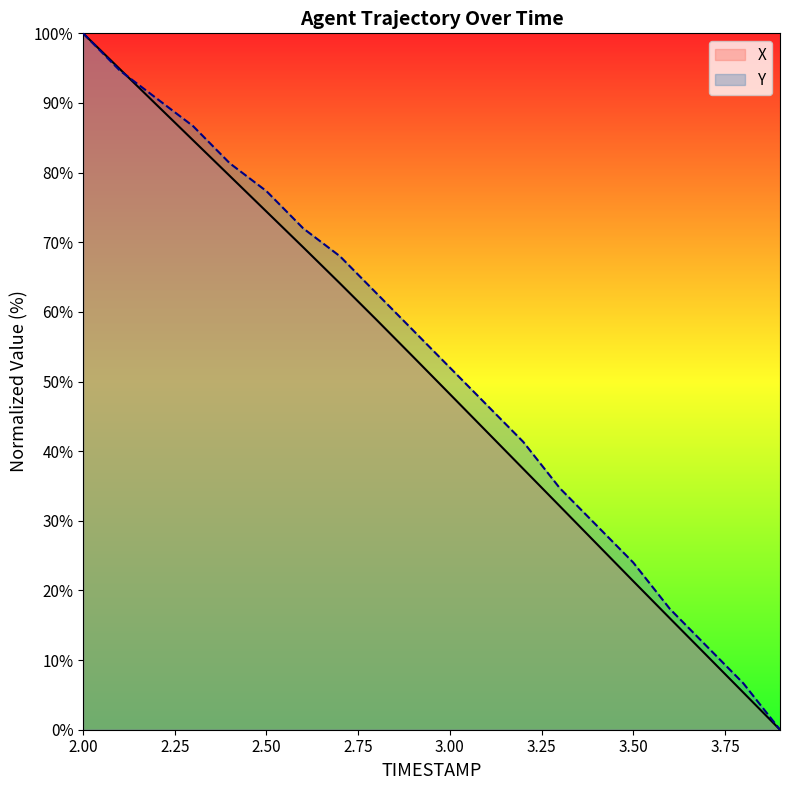

Which series changed the most between 2.4 and 2.7?

X